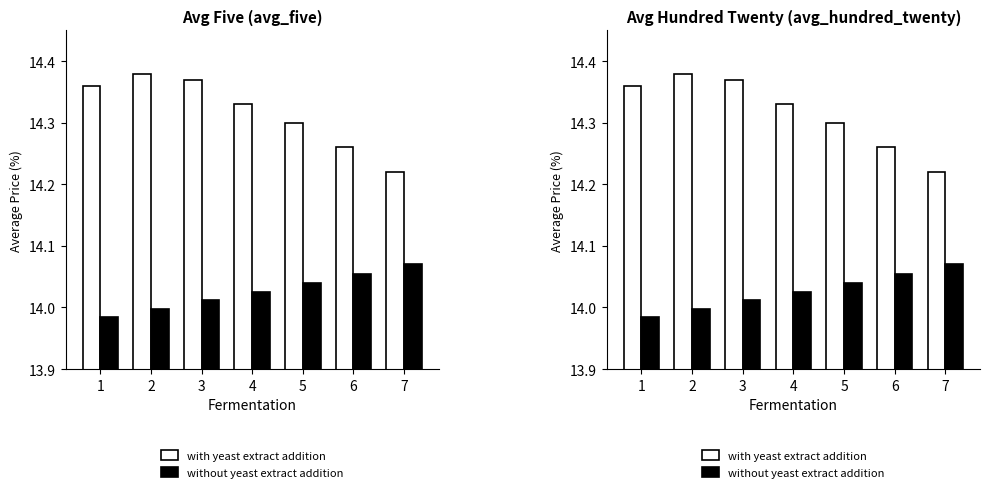

Does the chart contain any negative values?

No